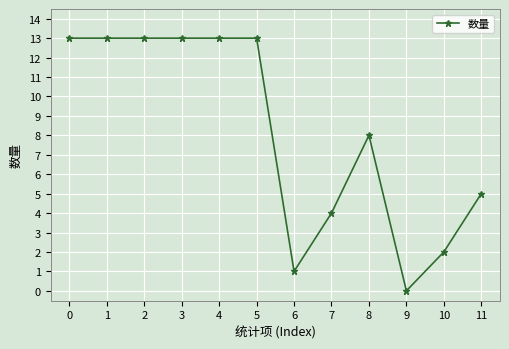

Where is the data nearest to the value 6?

11